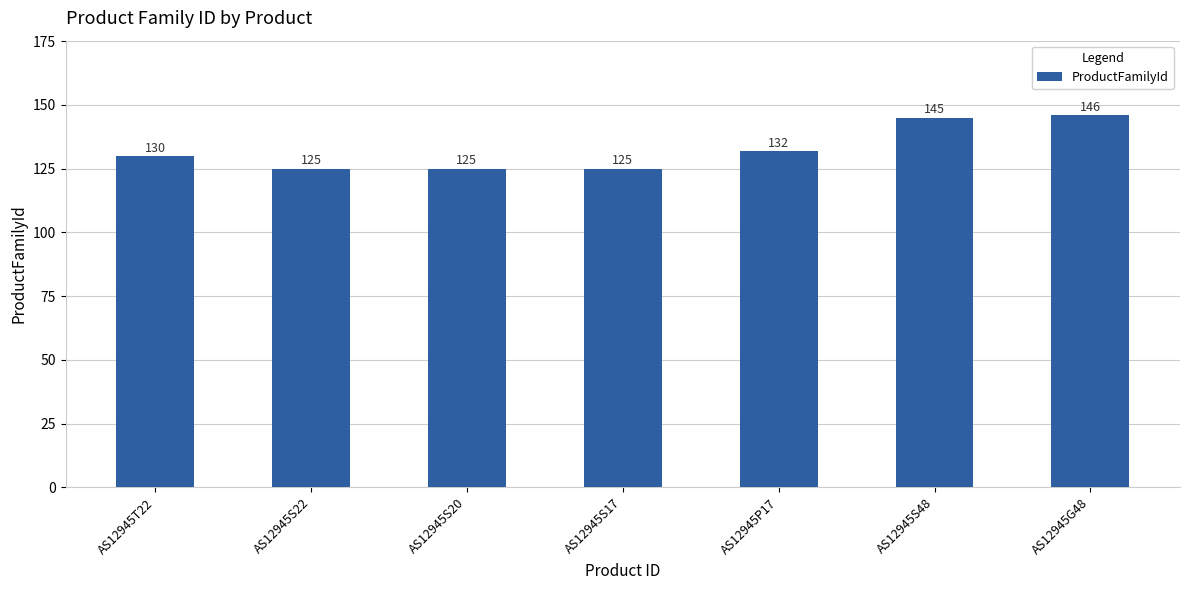

What is the smallest value displayed?

125